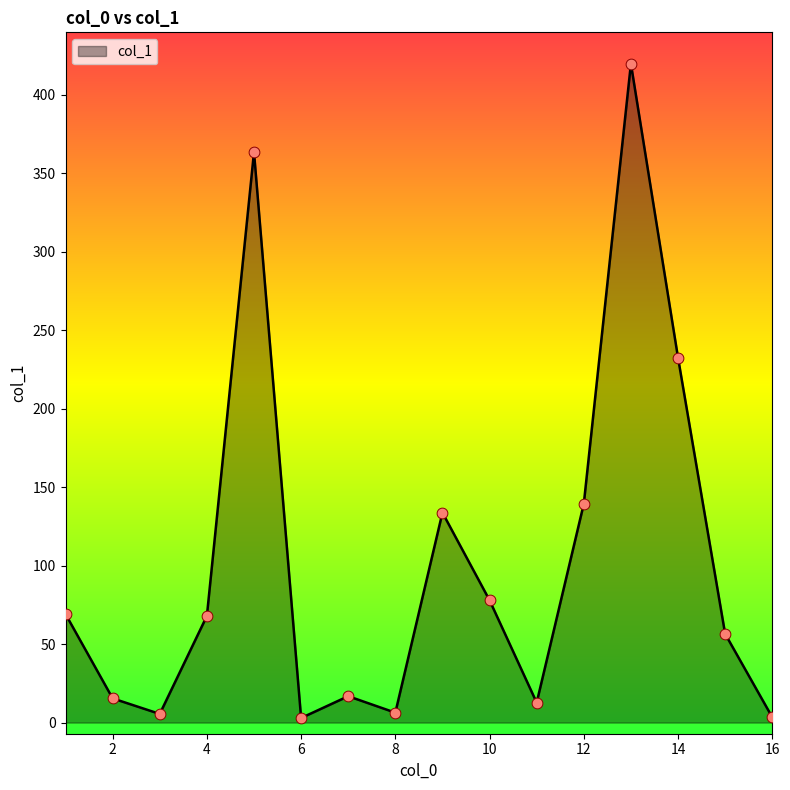

What is the difference between the maximum and minimum values?

416.7